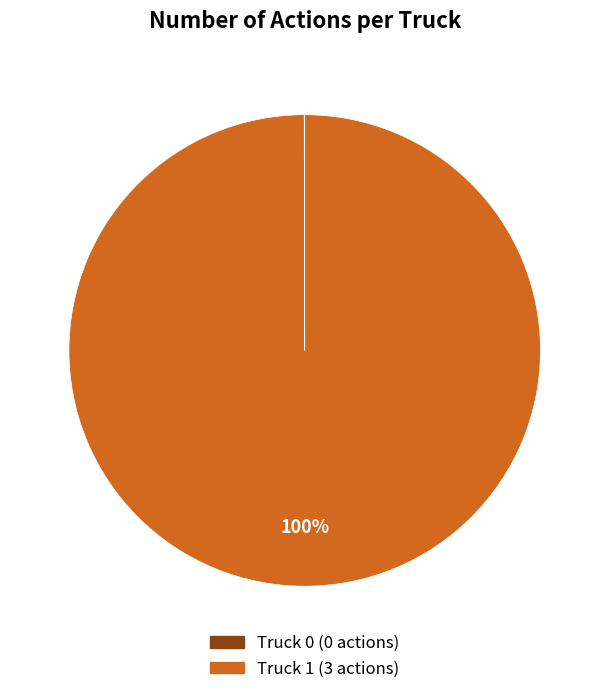

Which category has the biggest portion of the pie?

Truck 1